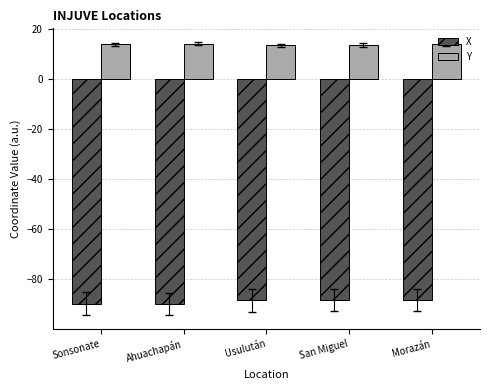

What is the difference between the highest and lowest values at Ahuachapán?

103.8